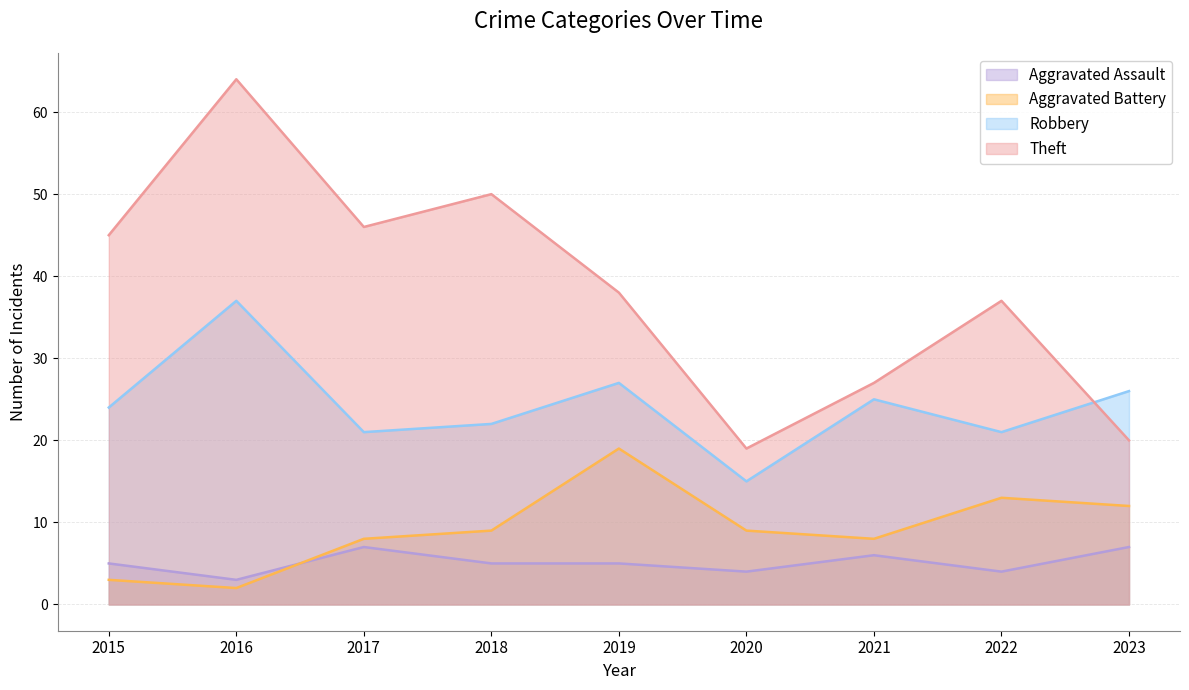

The Robbery series shows 14 at 2023. True or false?

False